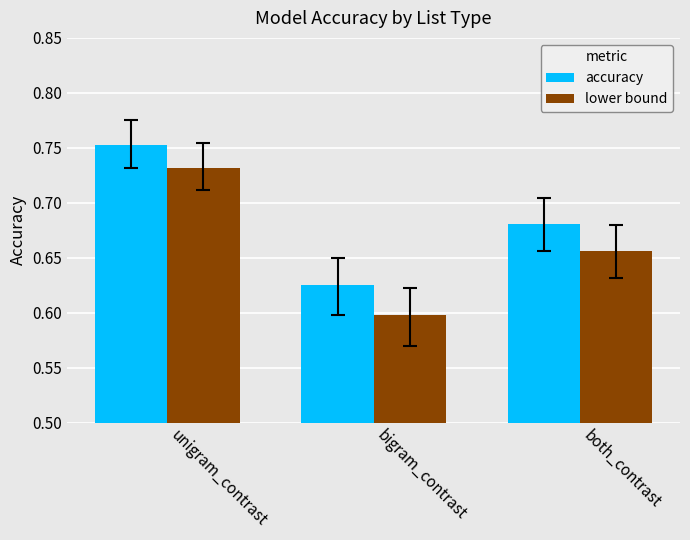

Rank the categories by lower bound value from lowest to highest.

bigram_contrast, both_contrast, unigram_contrast